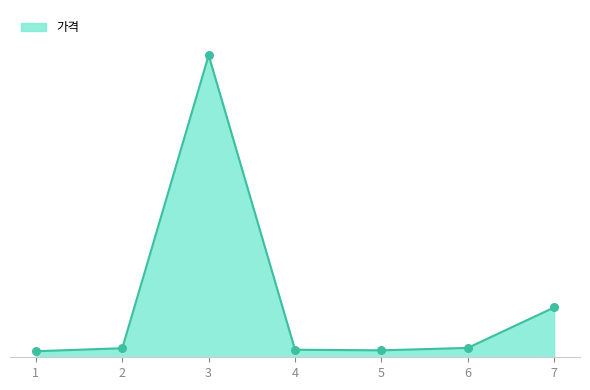

Between 6 and 4, which is larger?

6